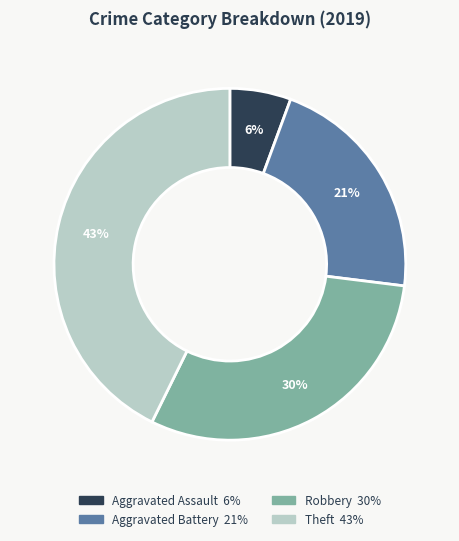

Which slice is the smallest?

Aggravated Assault